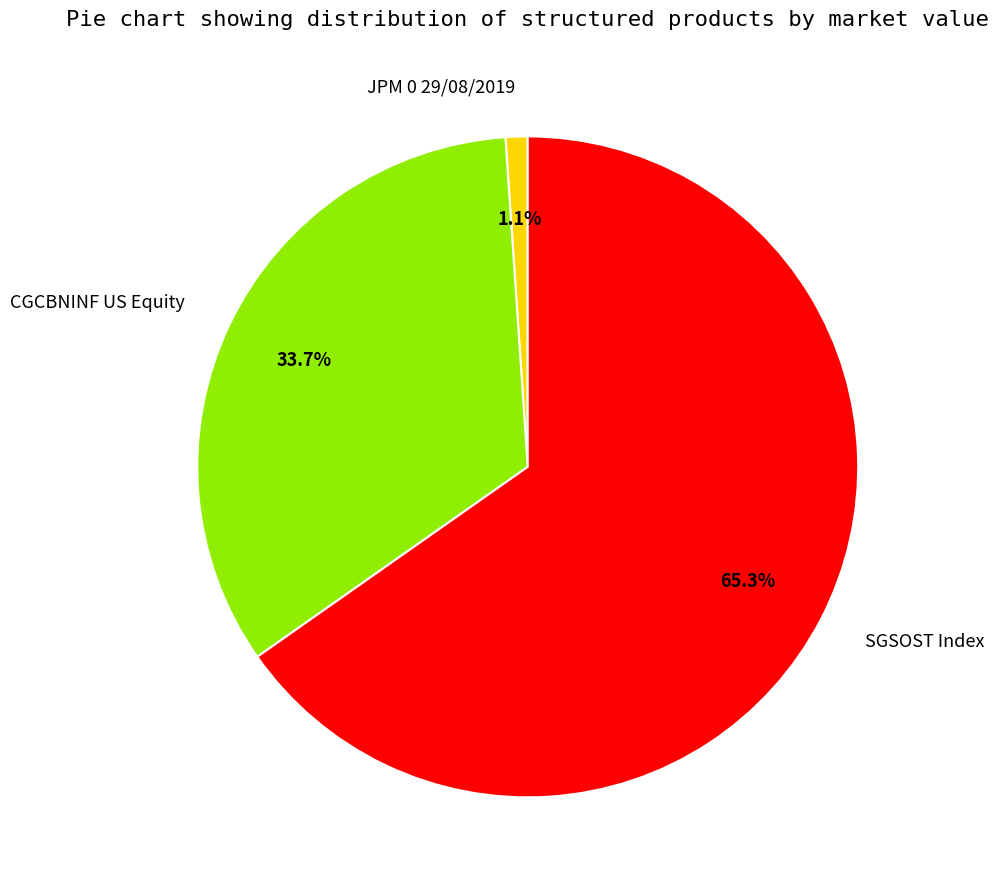

The SGSOST Index slice represents 65% of the pie. True or false?

True